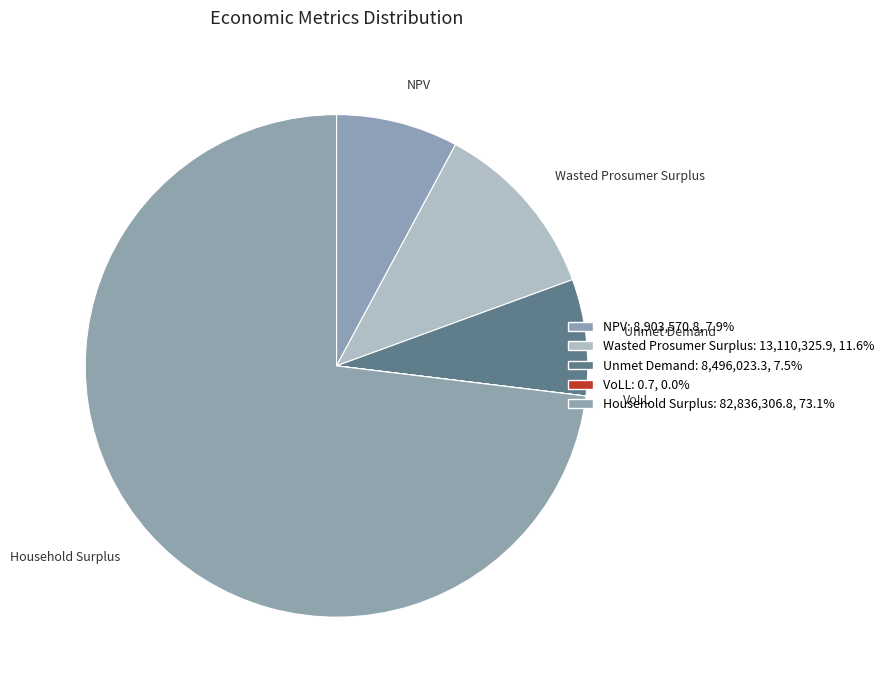

Between Household Surplus and Wasted Prosumer Surplus, which is larger?

Household Surplus